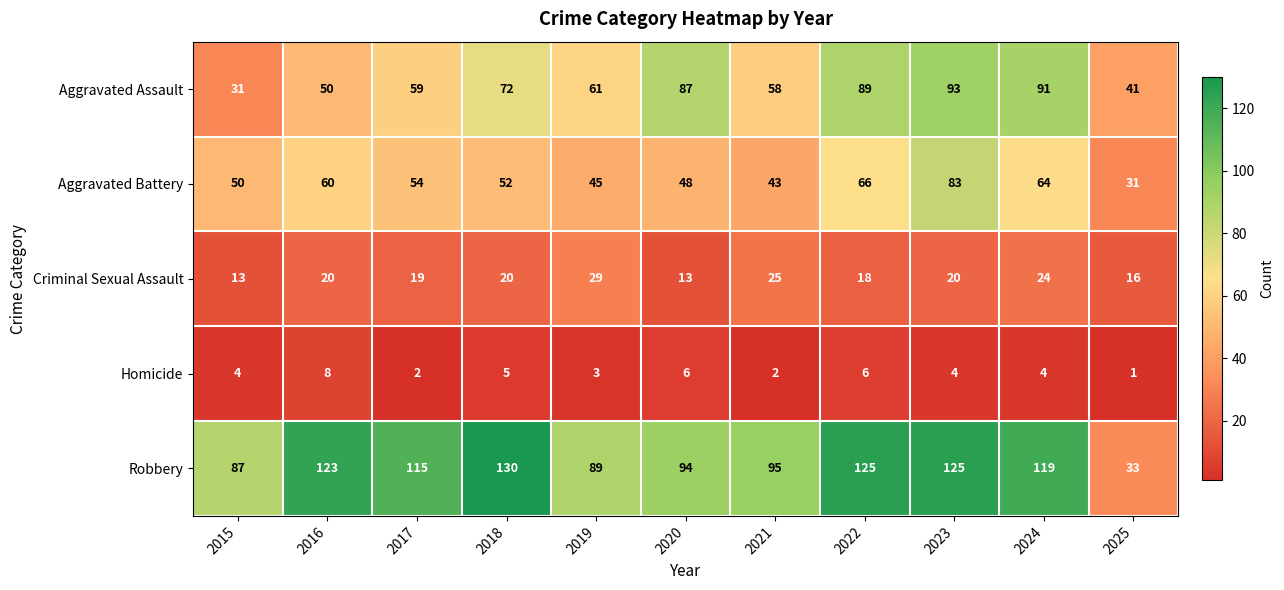

What is the difference between the Homicide values at 2016 and 2015?

4